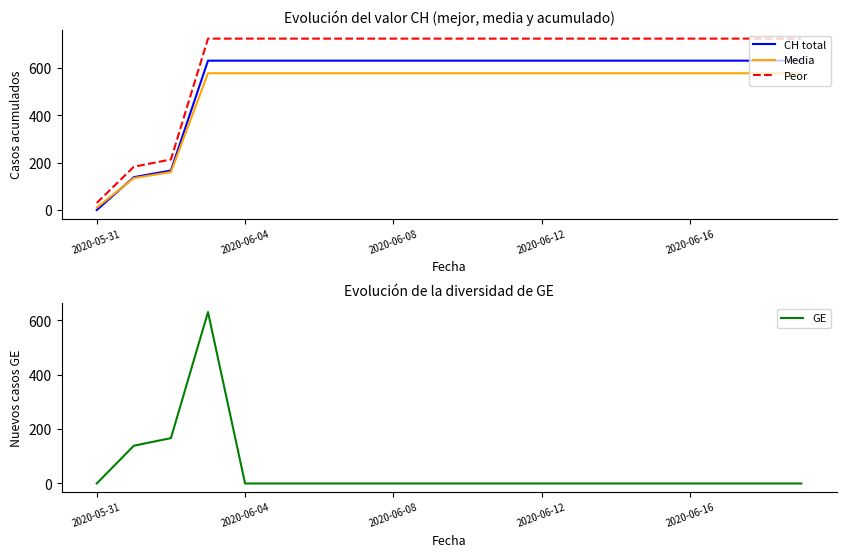

True or false: Peor and Media cross at least once.

False